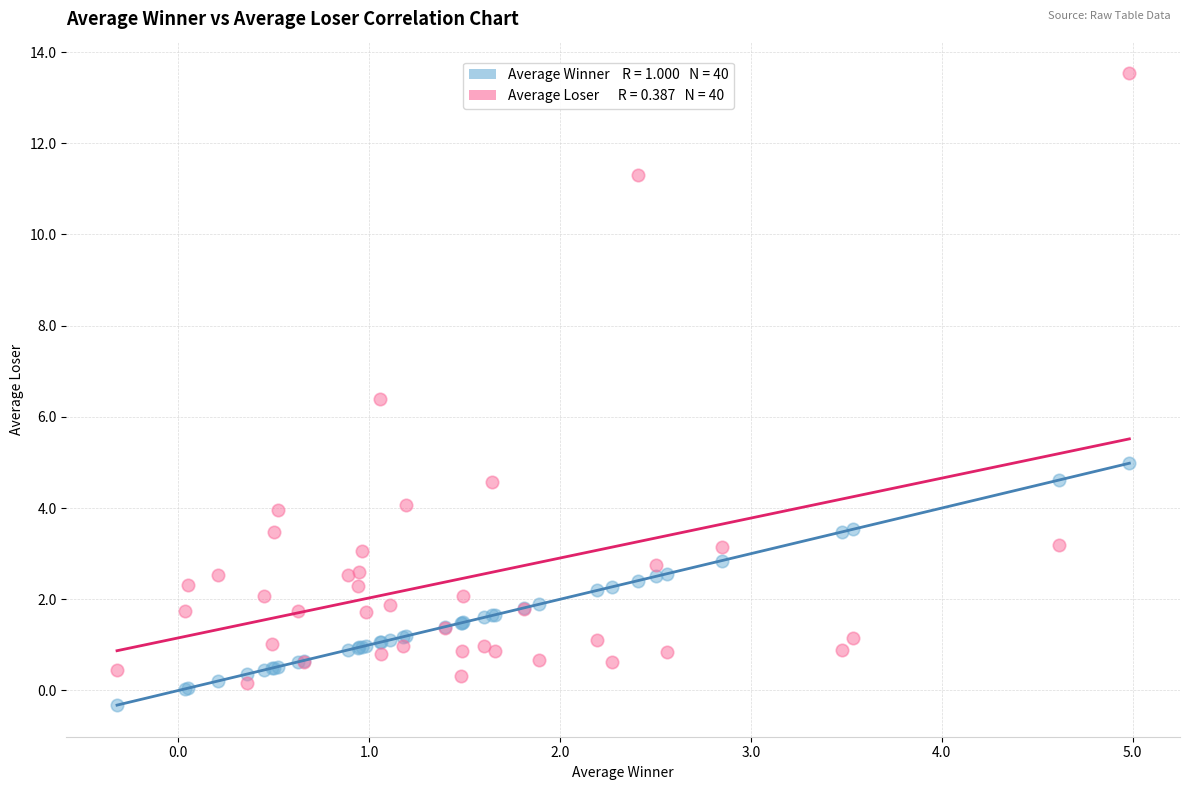

Across all series, what Y value is closest to 6?

6.4